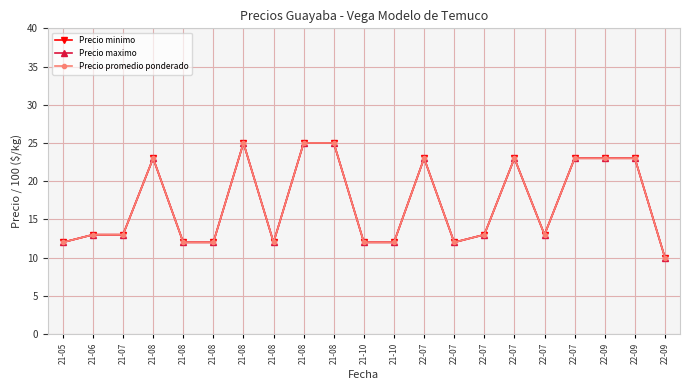

At which label does Precio promedio ponderado reach its peak?

21-08